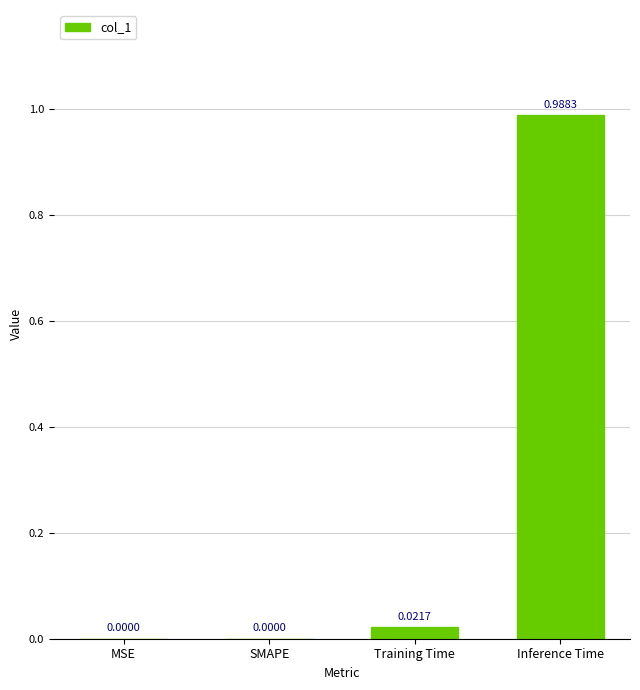

Between MSE and Training Time, which is larger?

Training Time